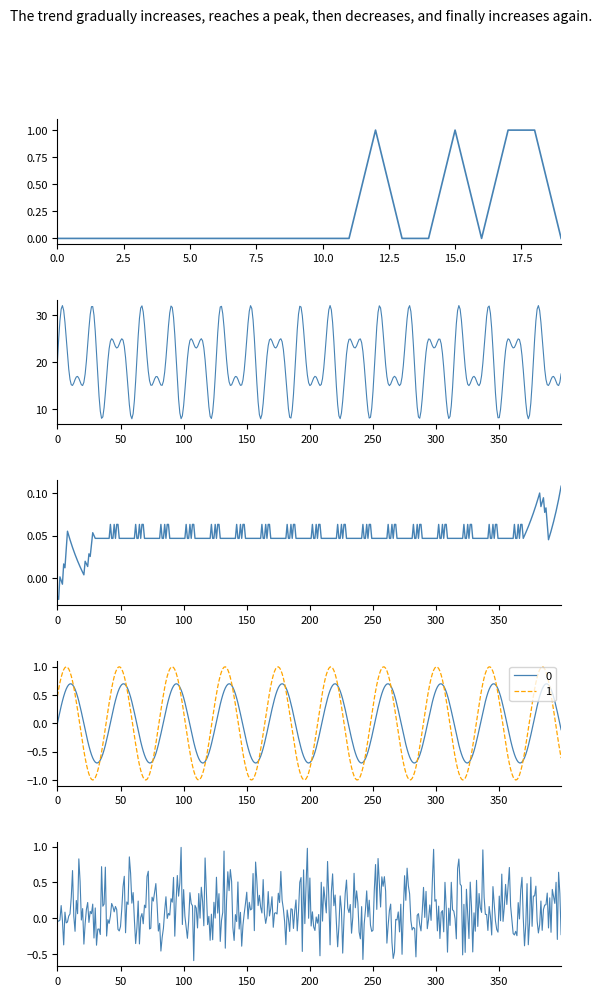

Reading left to right, transcribe all the data shown in this chart.

0	0	0	0	0	0	0	0	0	0	0	0	1	0	0	1	0	1	1	0